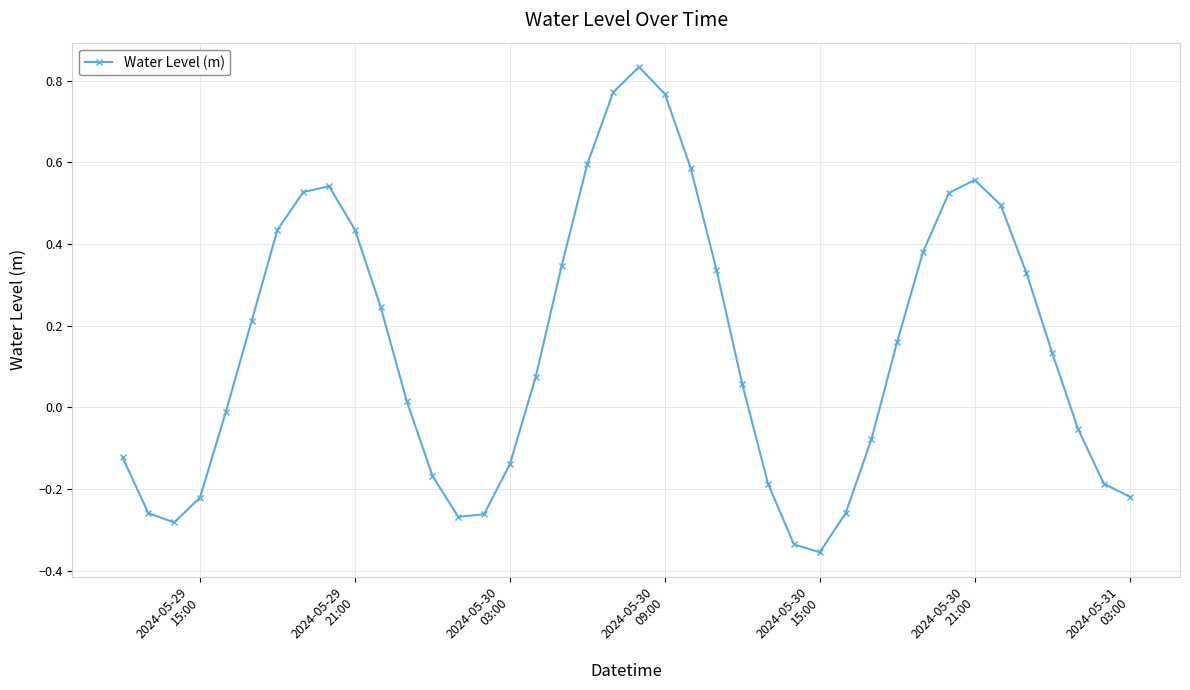

What is the difference between the second highest and second lowest values?

1.1